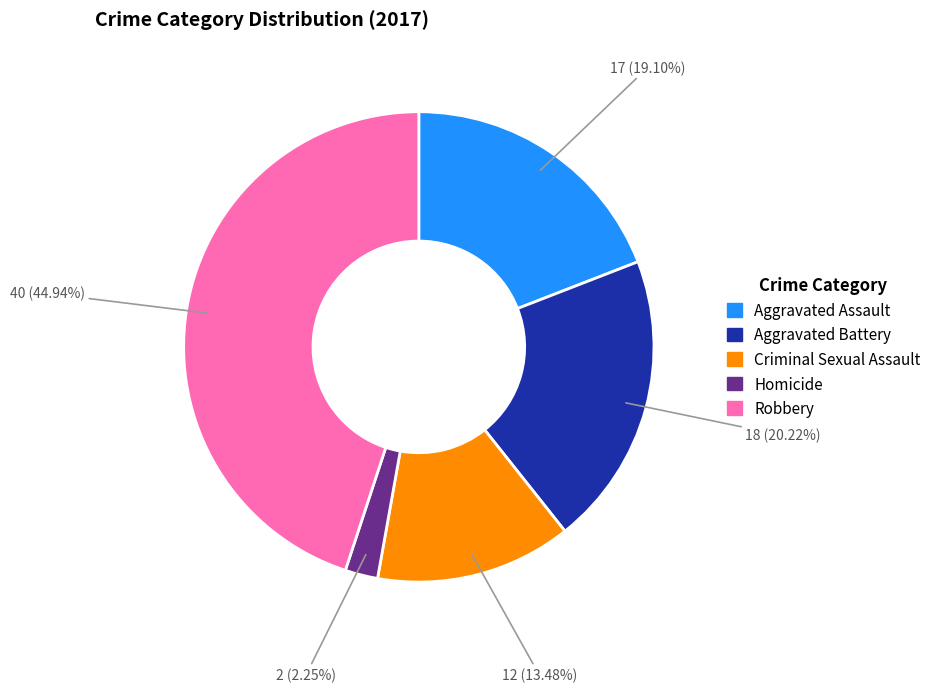

Does Criminal Sexual Assault represent more than half of the total?

No